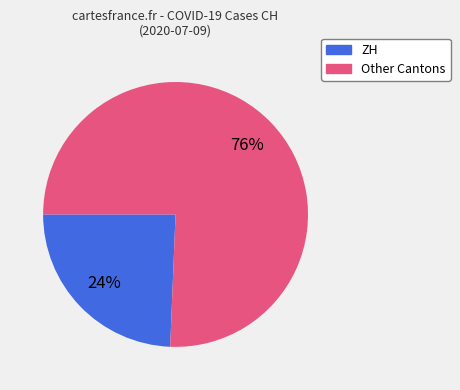

Is there a majority slice in this chart?

Yes